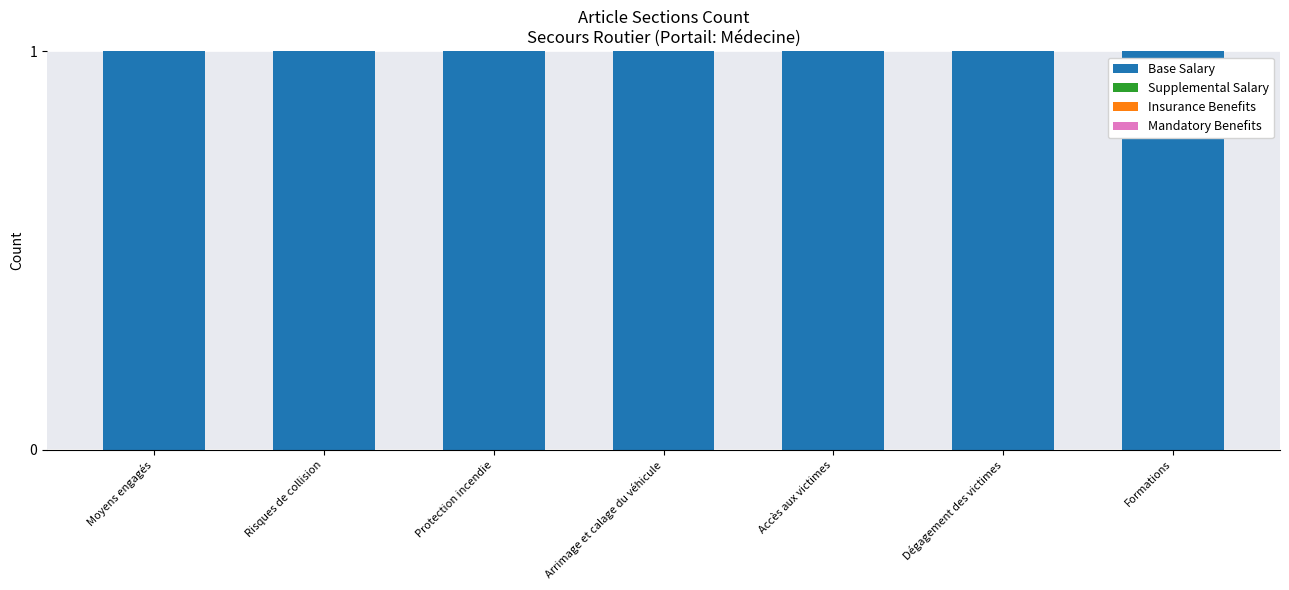

Which series has the largest total across all categories?

Base Salary